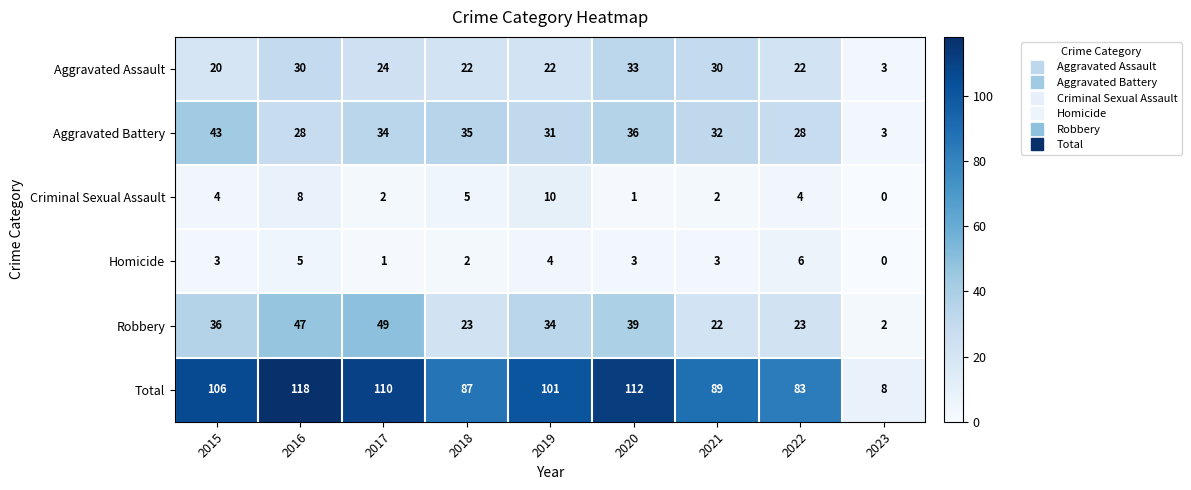

At which category does the chart reach its peak across all series?

2016